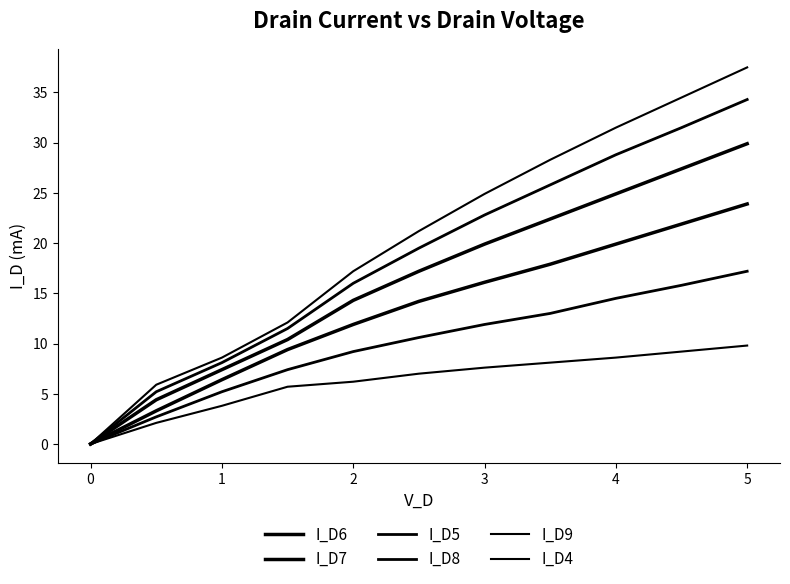

True or false: I_D5 and I_D9 intersect in this chart.

False